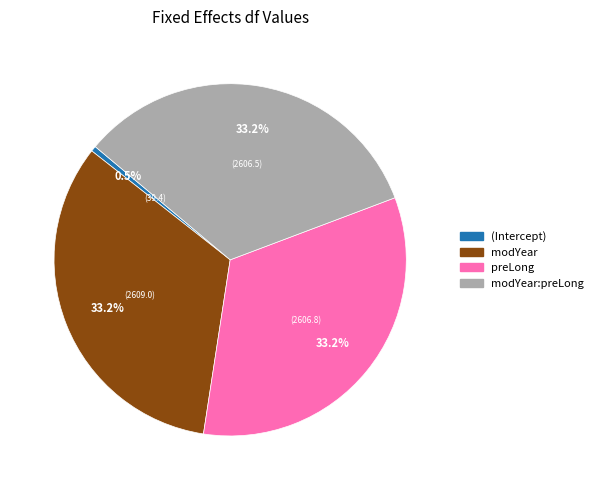

Does any single category account for the majority?

No